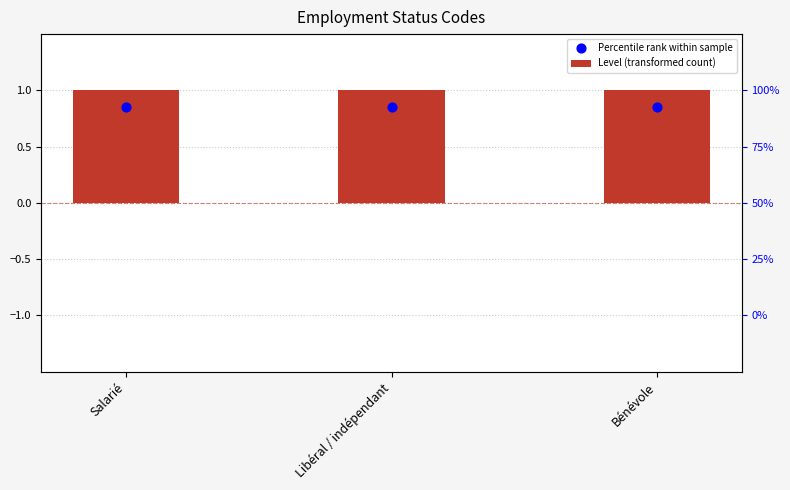

Which series has the widest spread of Y values?

Level (transformed count)